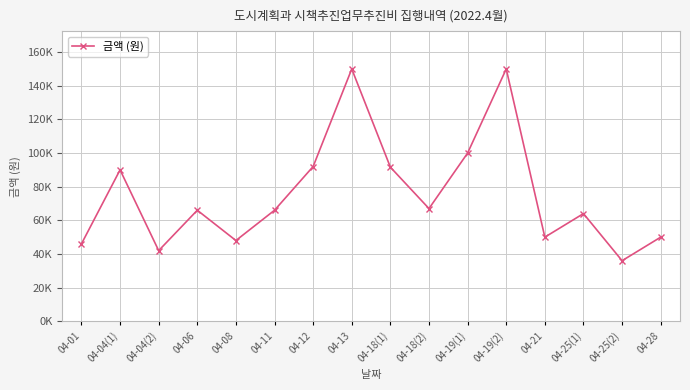

Is this an area chart (filled region under the line)?

No